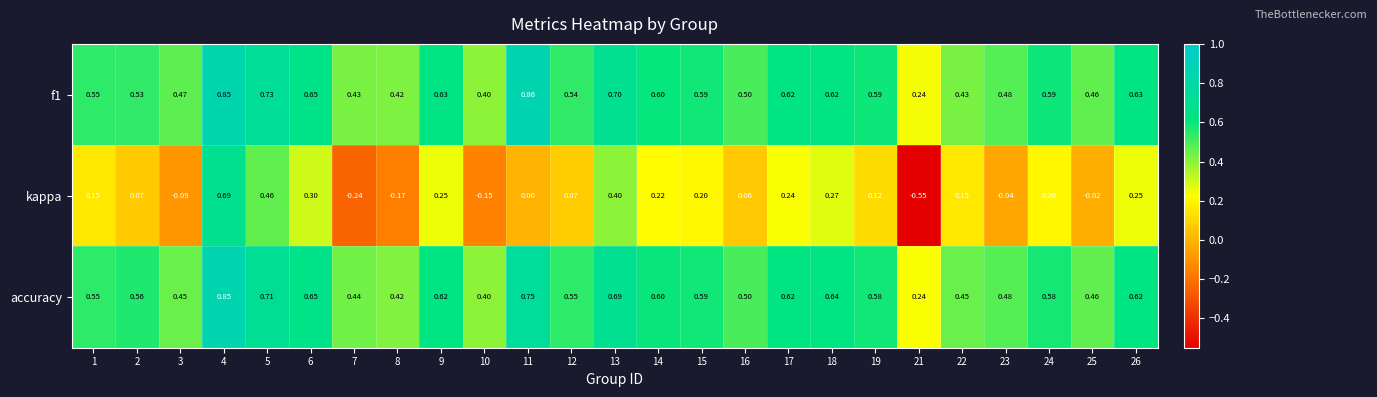

Which series has the widest spread of values?

kappa